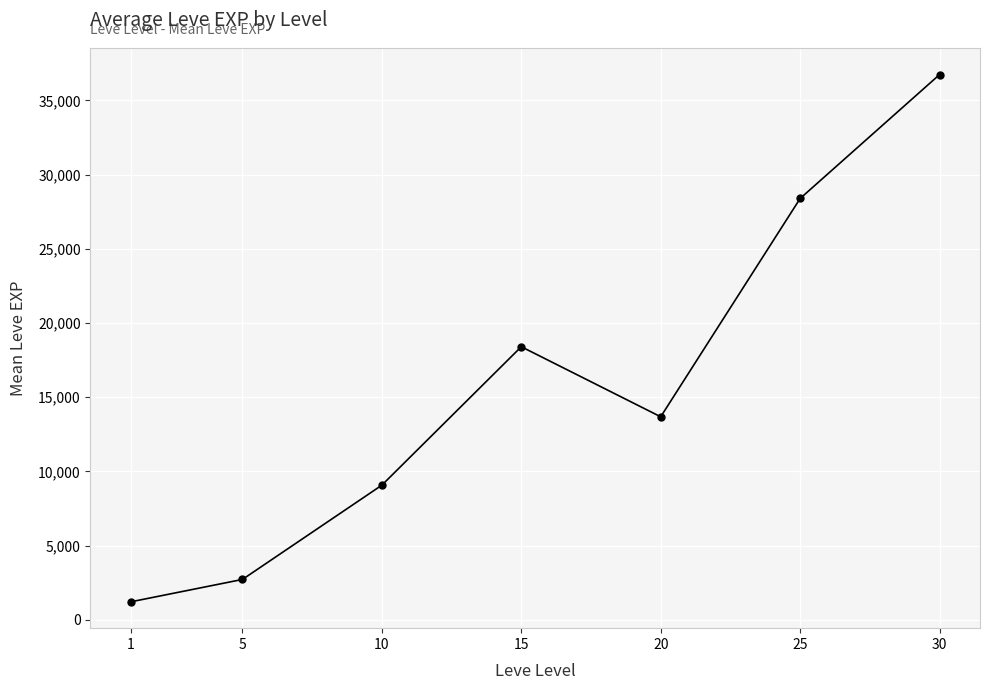

Is it true that the value at 25 is 43760?

False